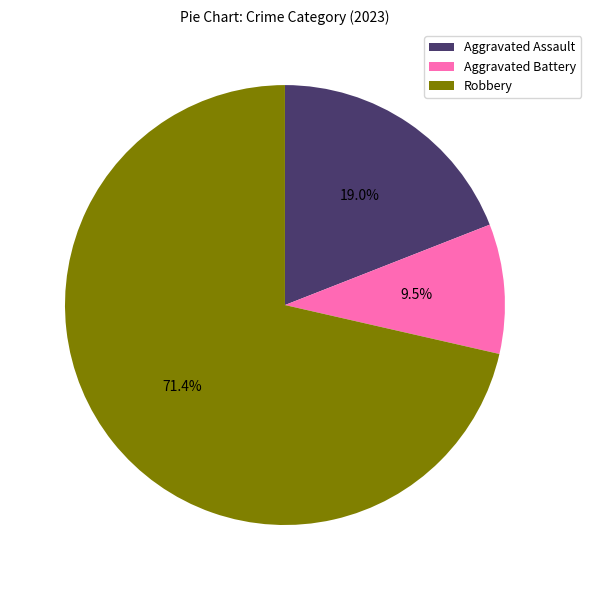

To the nearest percent, what is the difference between the largest and smallest slice percentages?

62%